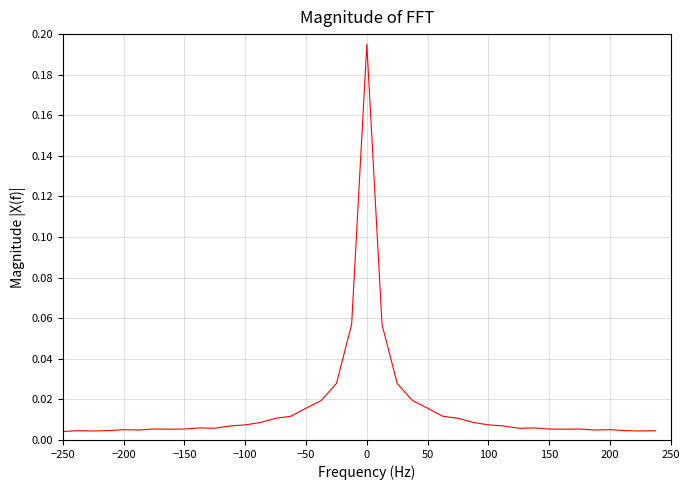

Which category has the lowest value across all series?

−250